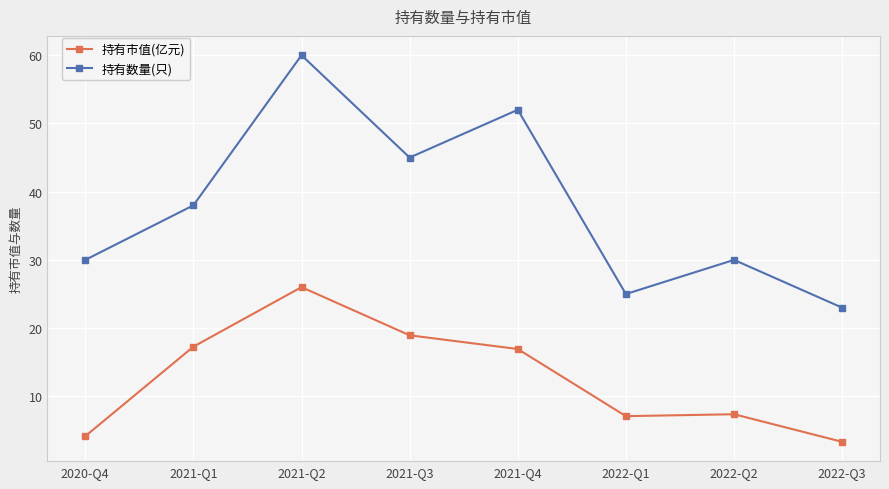

Which series has the widest spread of values?

持有数量(只)